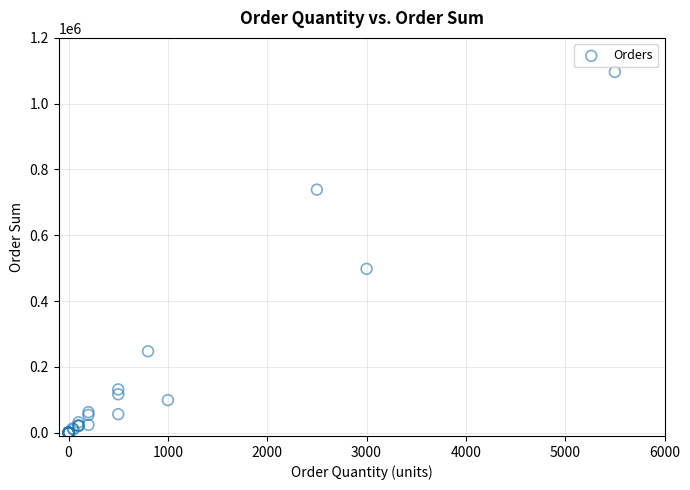

What Y value in the scatter plot is closest to 548240?

498000.0